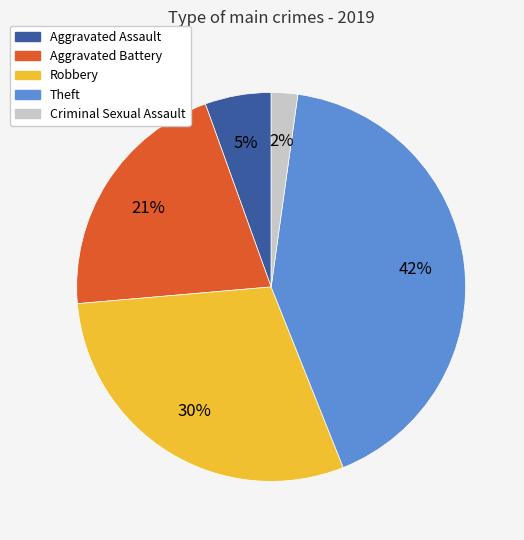

To the nearest percent, what is the average slice percentage?

20%